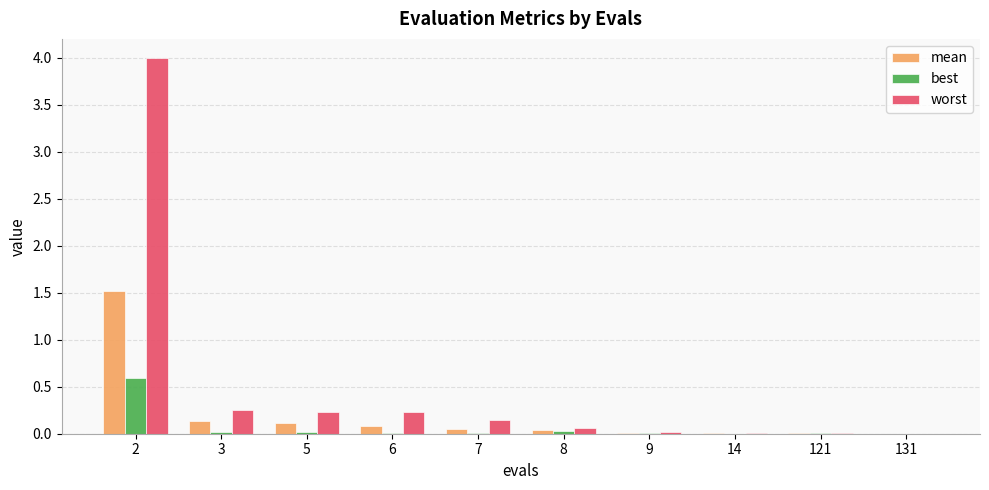

Which series has the largest total across all categories?

worst